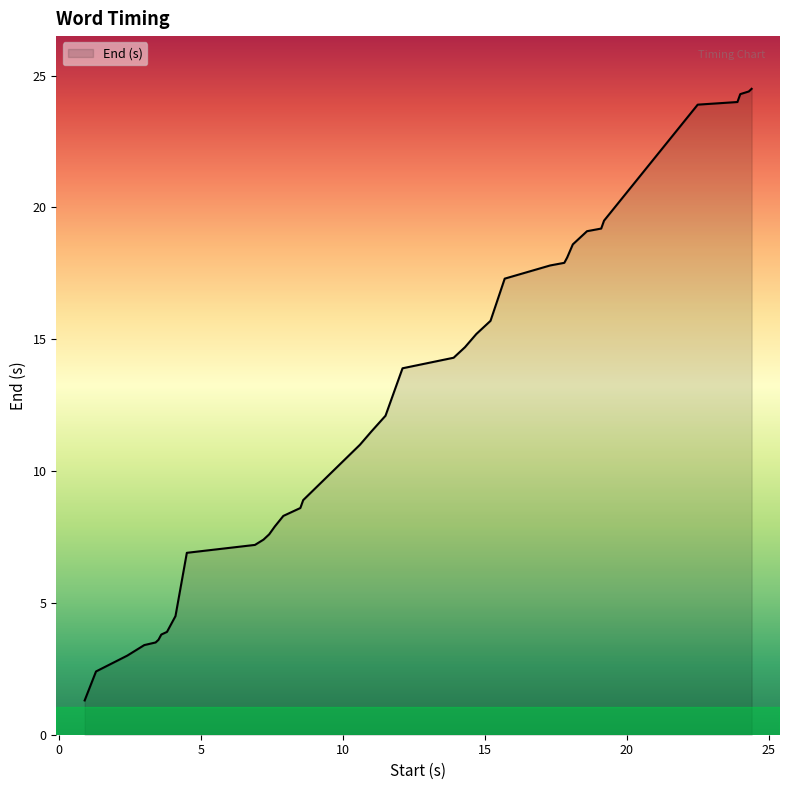

What is the minimum value shown in the chart?

1.3